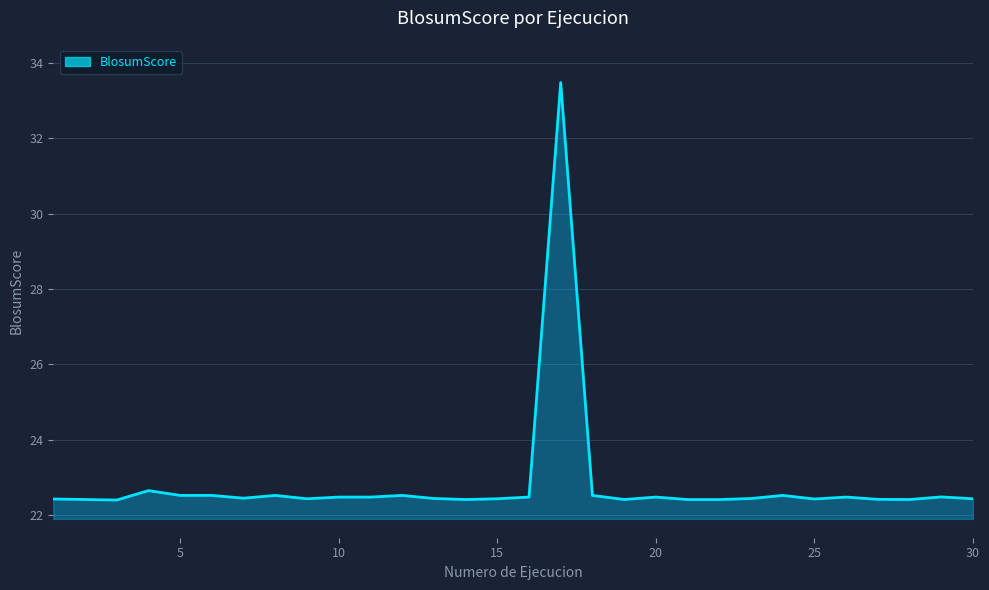

What is the minimum value shown in the chart?

22.4